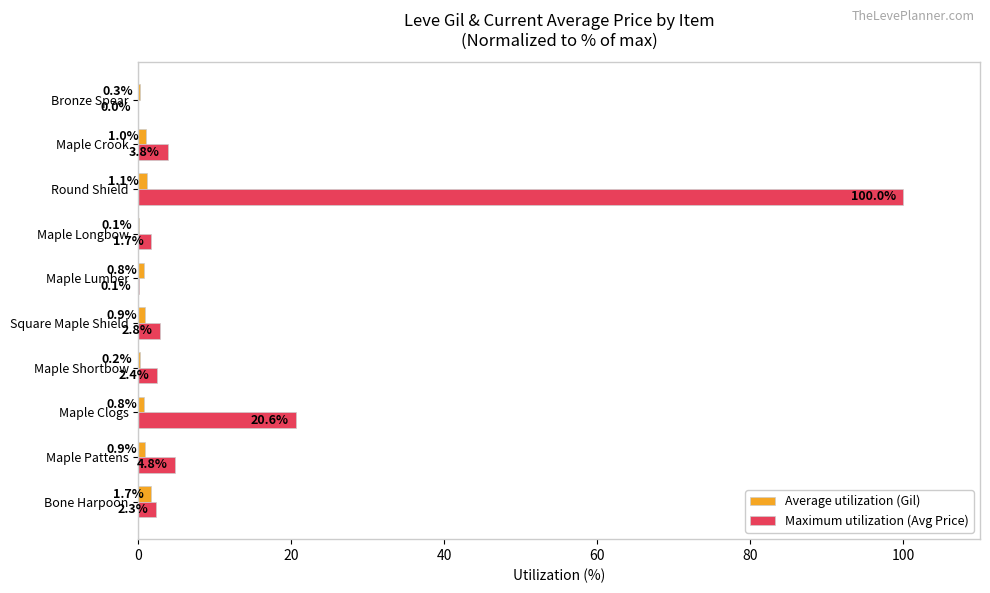

Is it true that Maximum utilization (Avg Price) equals 2.3 at Bone Harpoon?

True